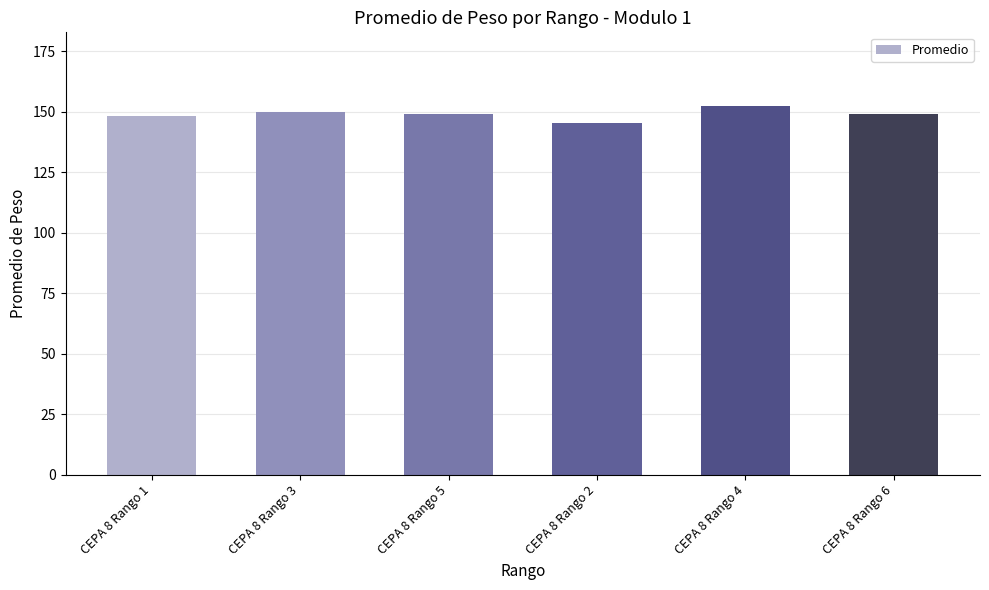

Which label corresponds to the smallest value in the chart?

CEPA 8 Rango 2